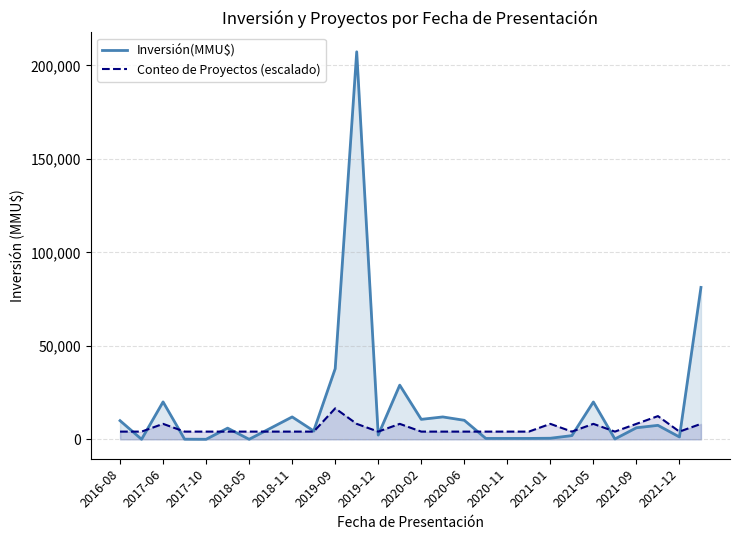

List the series in order of their overall mean, highest first.

Inversión(MMU$), Conteo de Proyectos (escalado)